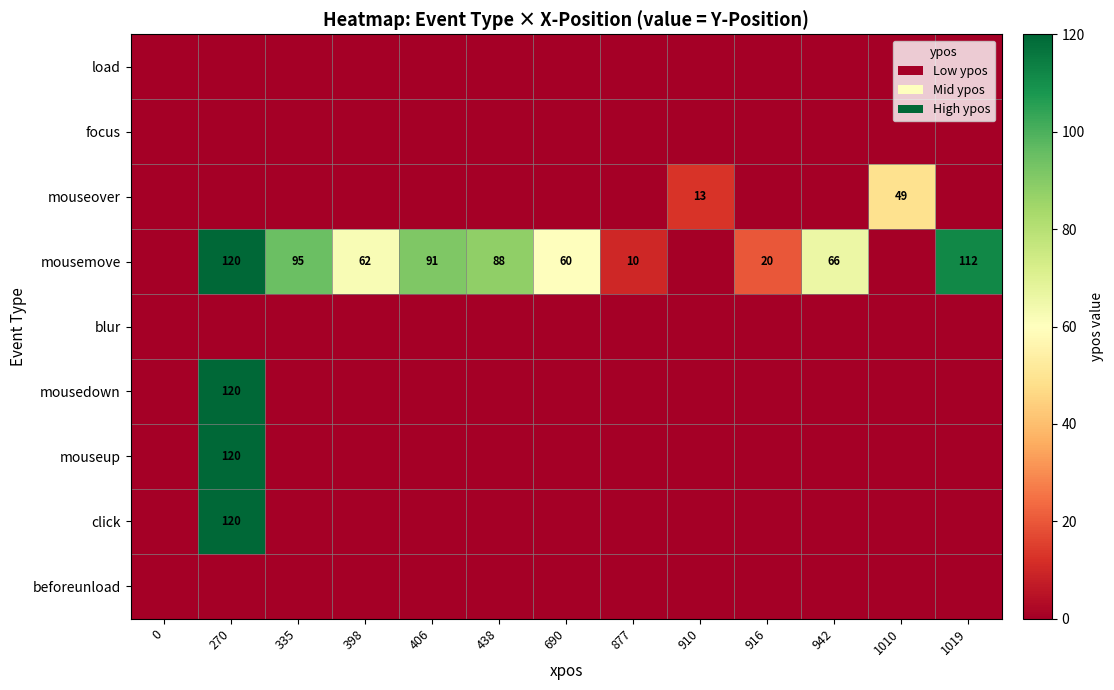

At which category is the sum across all series the highest?

270